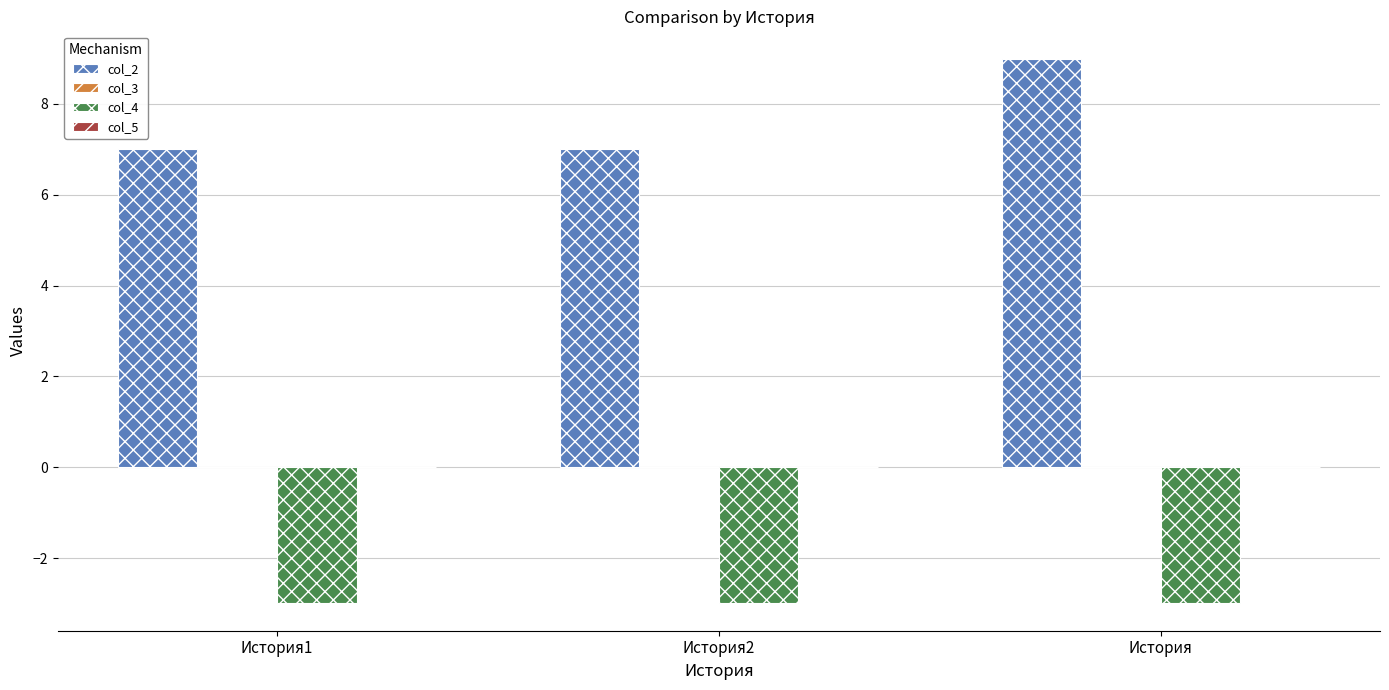

What is the spread (max minus min) of values at История?

12